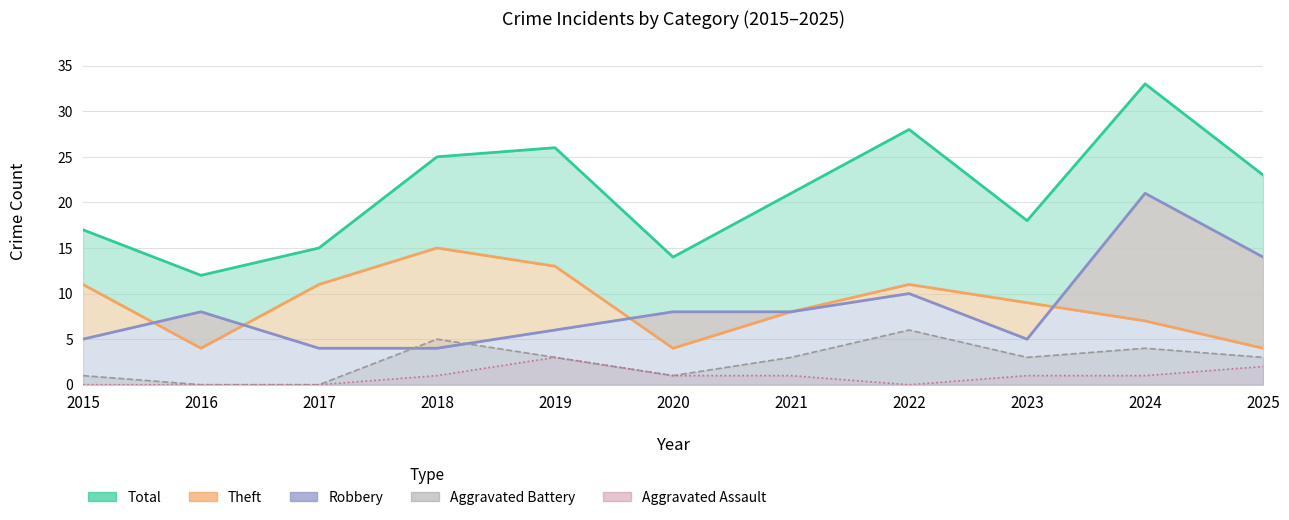

Count the Aggravated Battery values in the range 1 to 4.

7